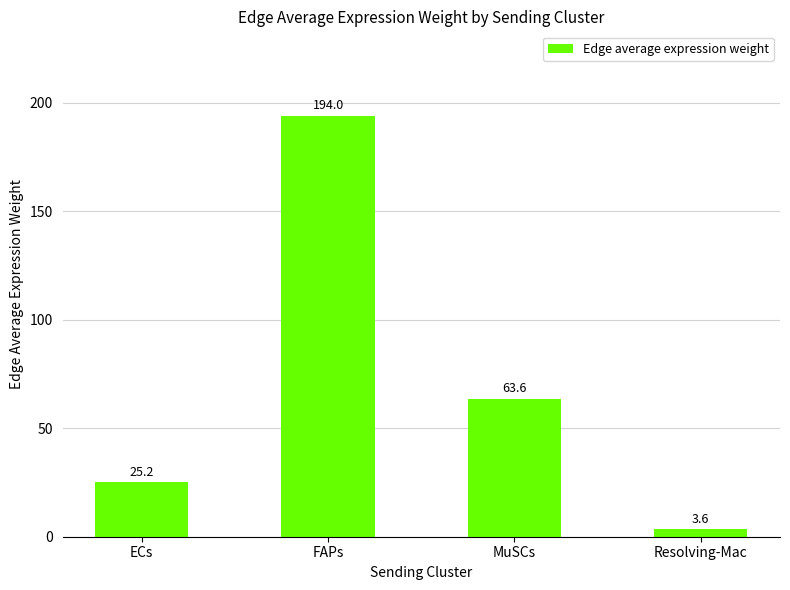

What is the sum of the values at MuSCs and ECs?

88.8